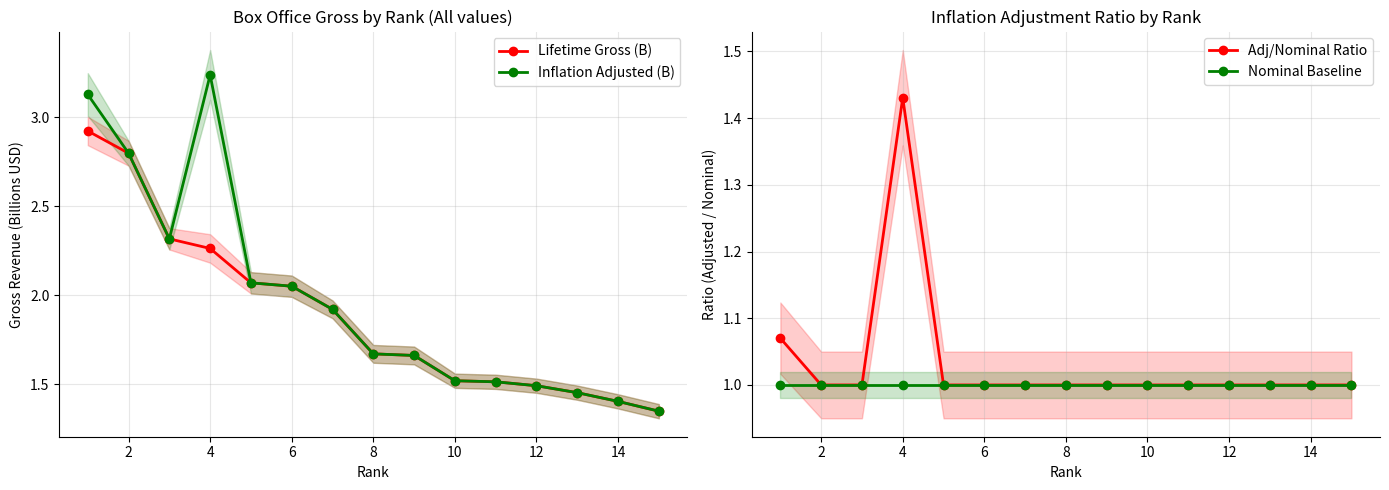

Which series has the largest total across all categories?

Inflation Adjusted (B)